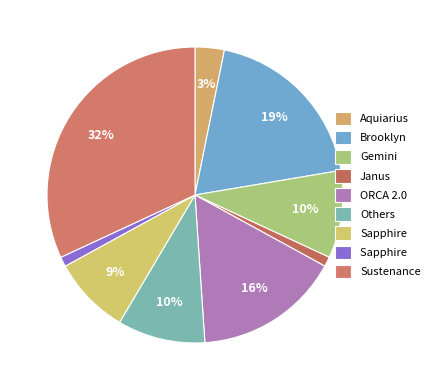

How many segments does this pie chart have?

9